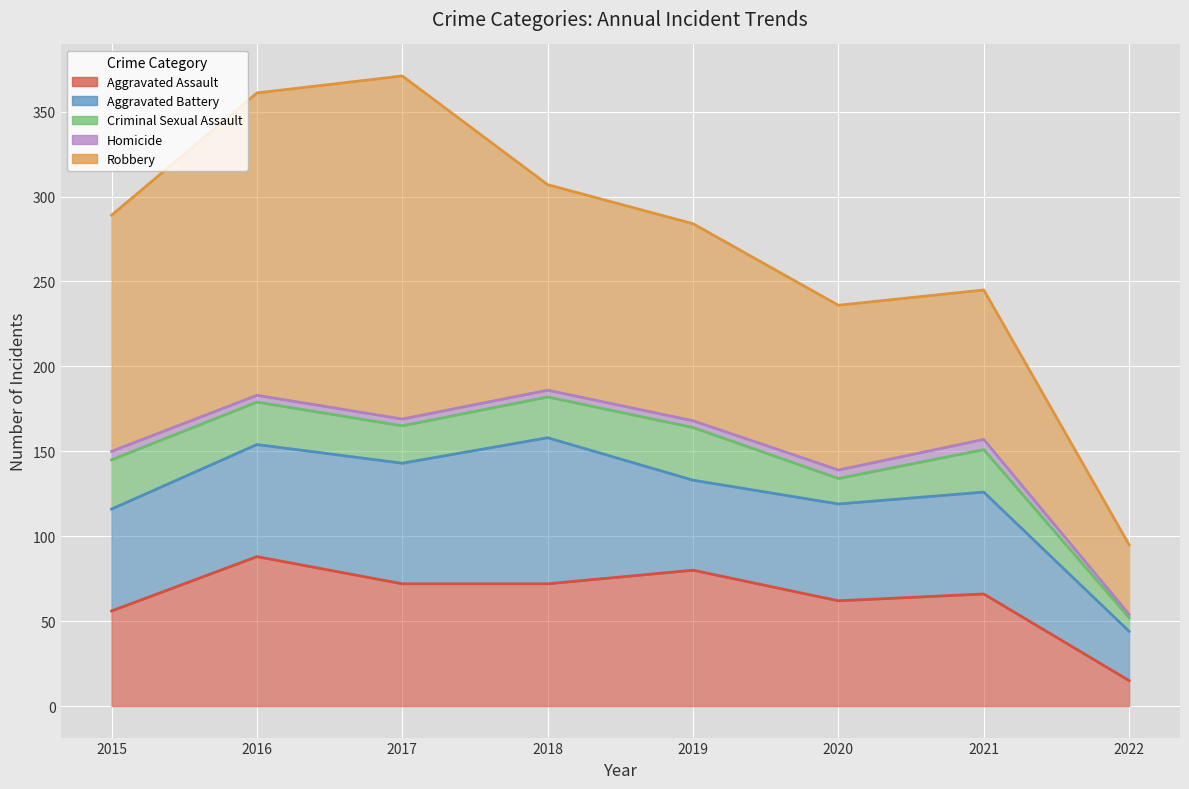

Rank the series by their maximum value, from highest to lowest.

Robbery, Aggravated Assault, Aggravated Battery, Criminal Sexual Assault, Homicide